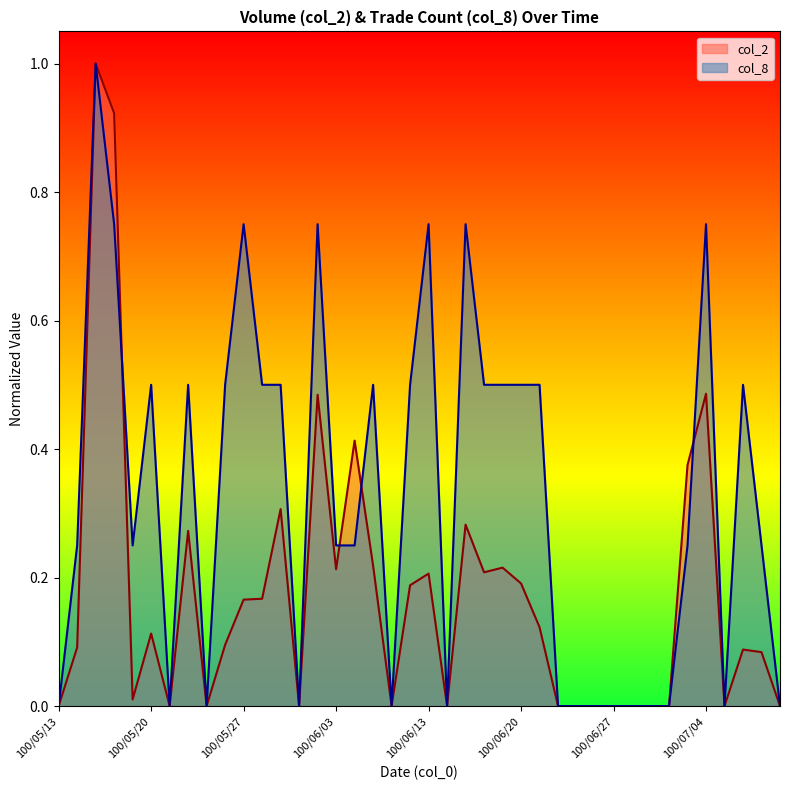

At which category does col_8 reach its first local peak?

100/05/17